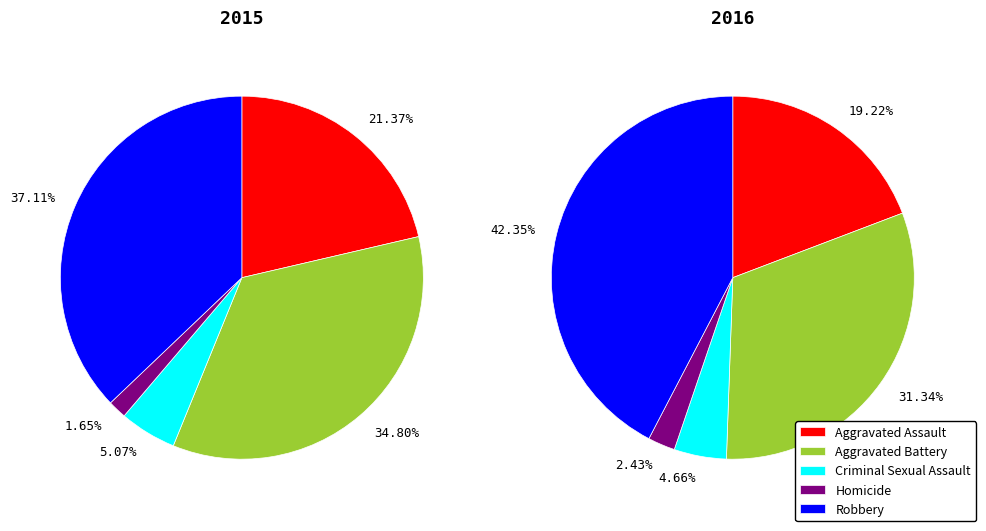

Is there a majority slice in this chart?

No